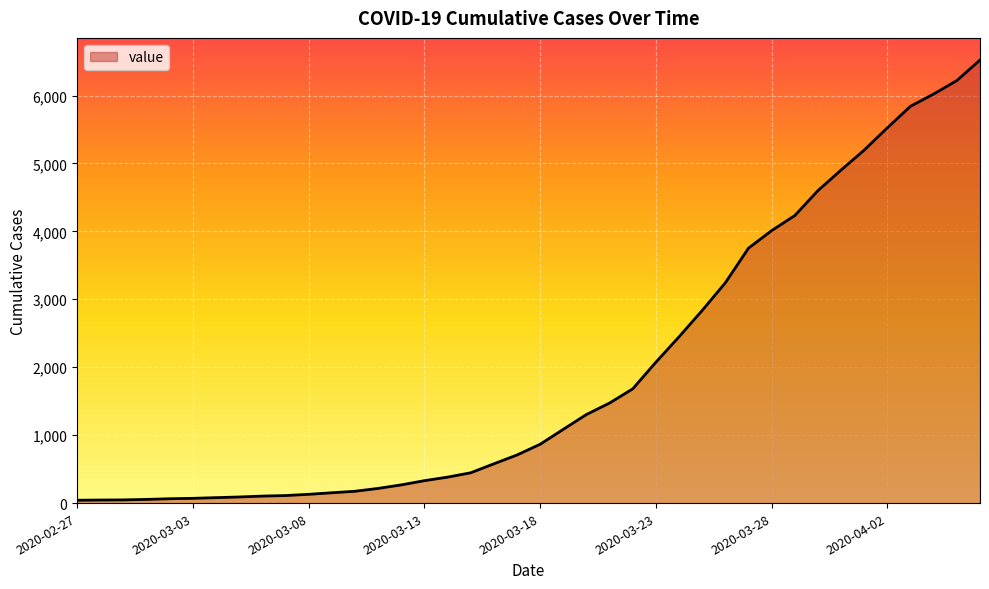

What is the difference between the maximum and minimum values?

6480